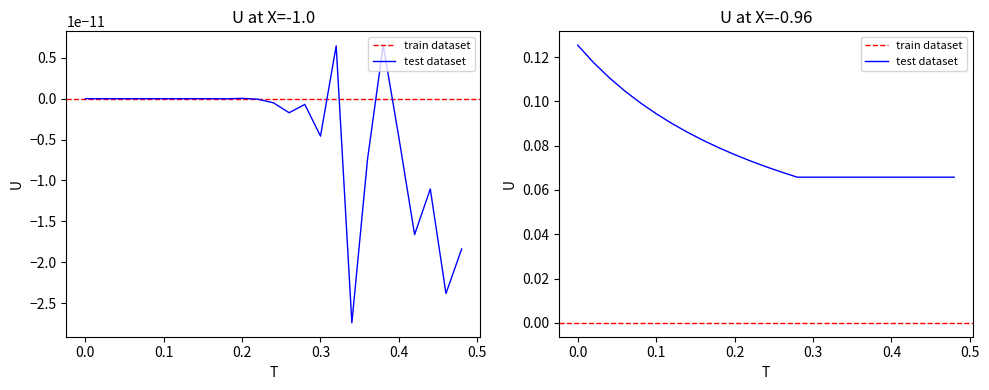

Does the chart display data point markers on the line(s)?

No